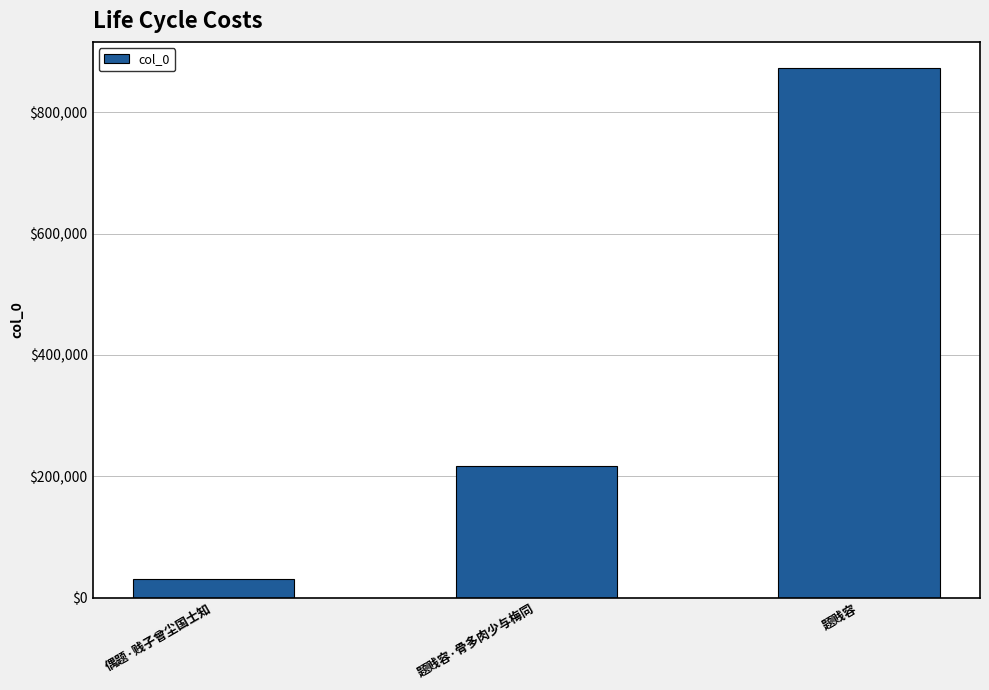

List the labels in order of value, largest first.

题贱容, 题贱容·骨多肉少与梅同, 偶题·贱子曾尘国士知